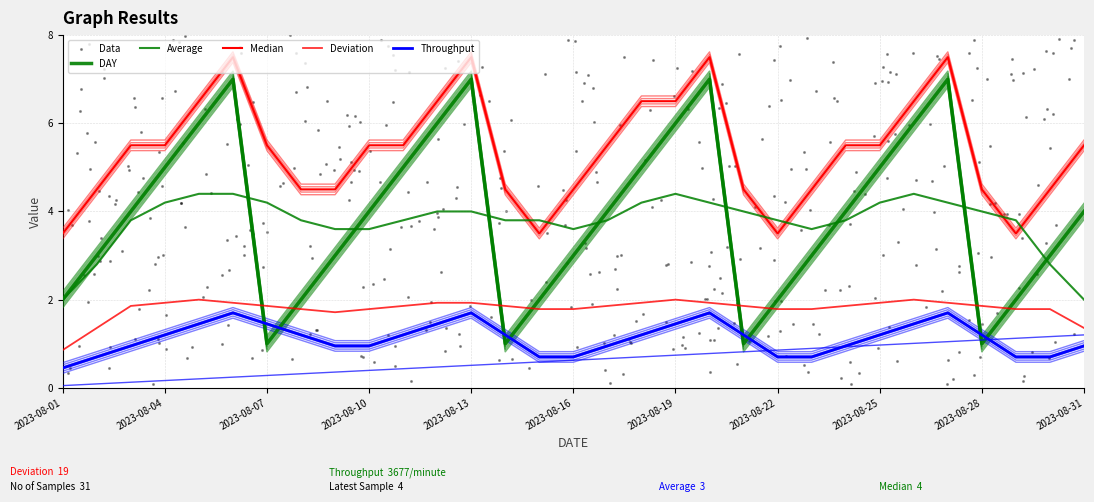

Which series reaches the minimum Y coordinate?

Throughput